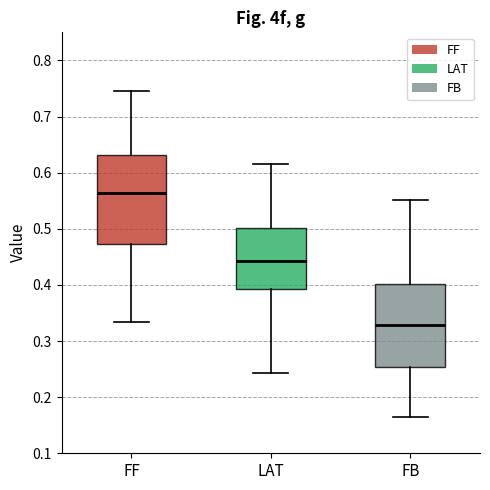

Reading left to right, read every box against the y-axis: the position of its median line, the range the box covers, and the ends of its whiskers. The values are not printed on the chart, so give them approximately, as read against the axis.

FF: median 0.56, box 0.47 to 0.63, whiskers 0.33 to 0.75
LAT: median 0.44, box 0.39 to 0.50, whiskers 0.24 to 0.62
FB: median 0.33, box 0.25 to 0.40, whiskers 0.16 to 0.55